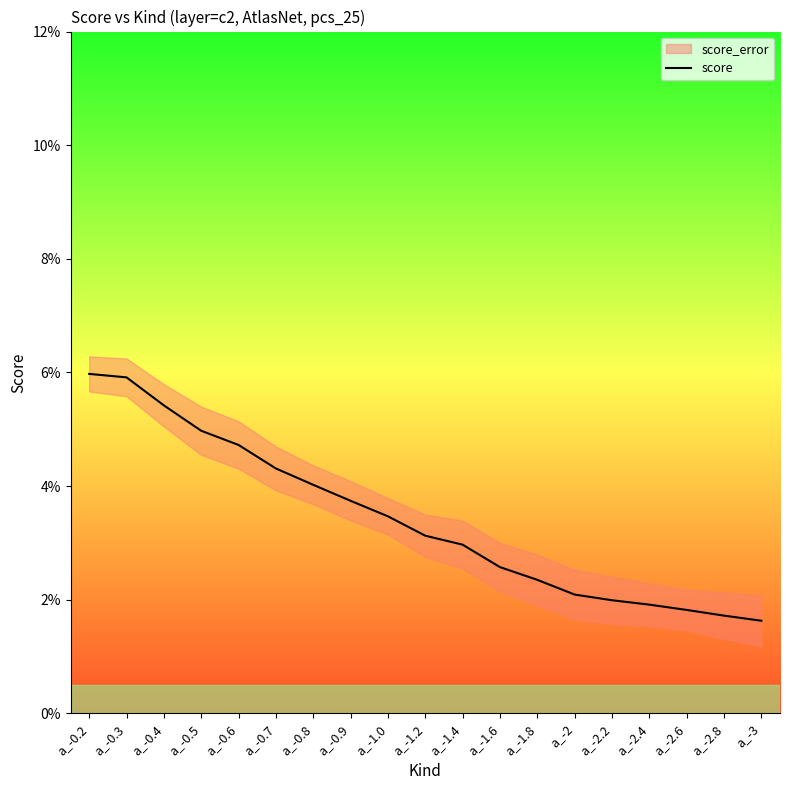

Count the number of categories in the chart.

19